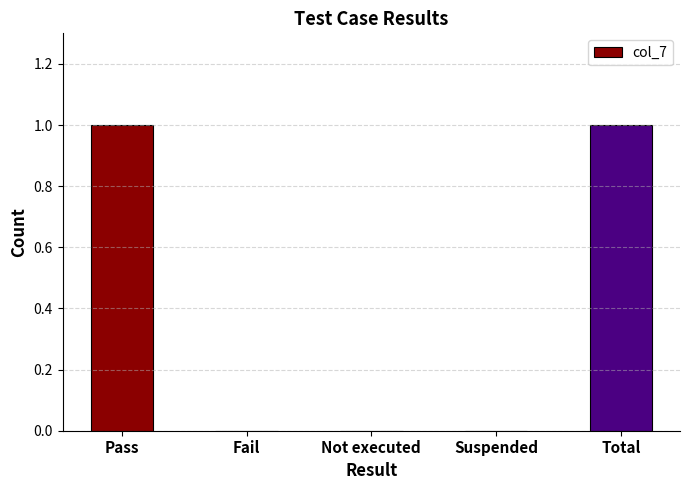

What is the change in value from Fail to Total?

+1